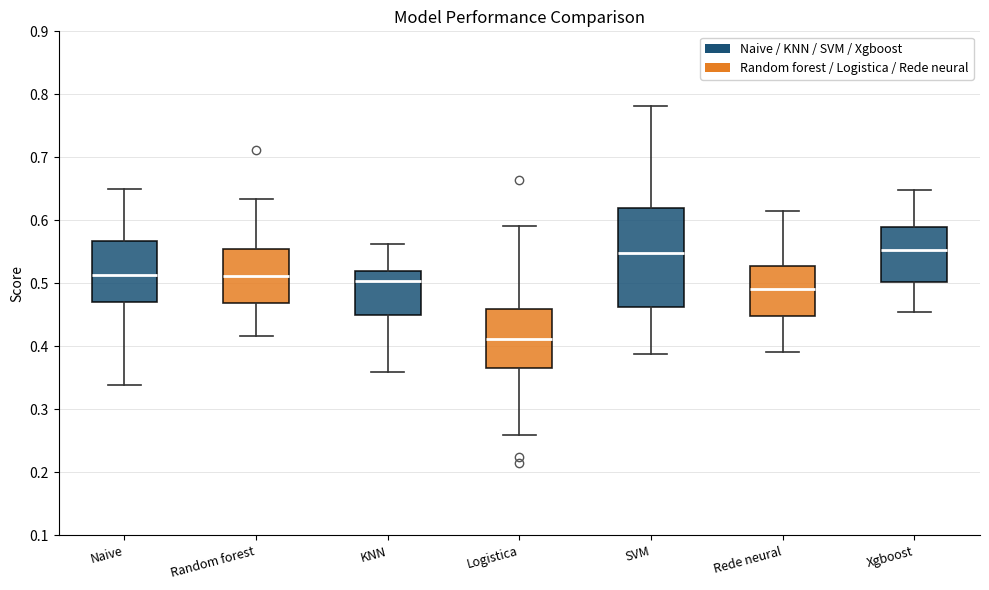

Comparing the boxes themselves (not the whiskers), which one is the tallest?

SVM